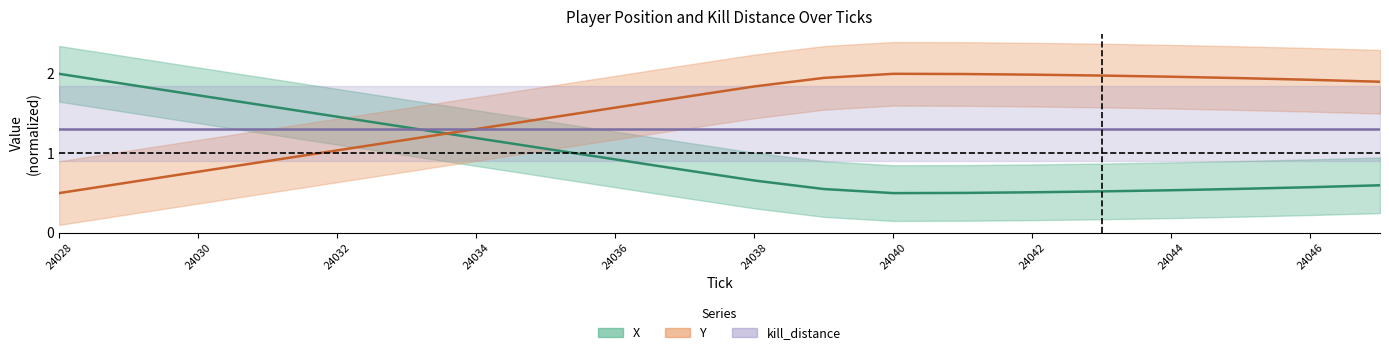

What is the sum of all Y values?

30.5